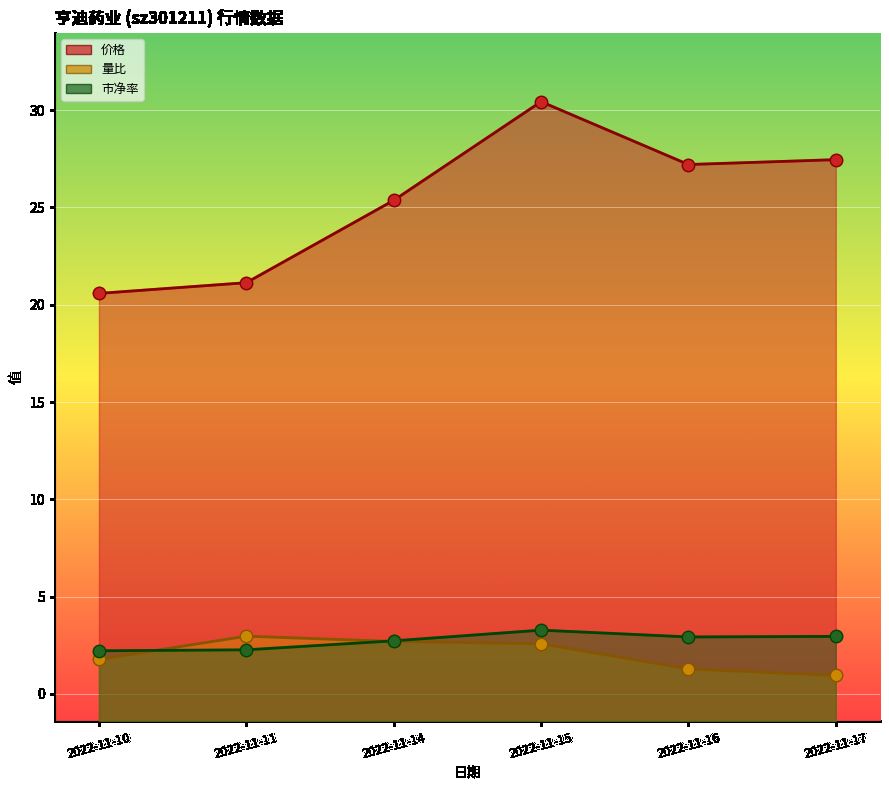

At which category is the sum across all series the highest?

2022-11-15